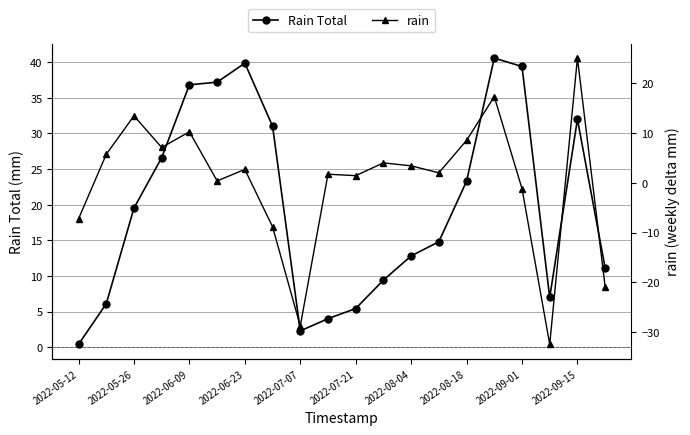

What is the highest value of the Rain Total series?

40.6